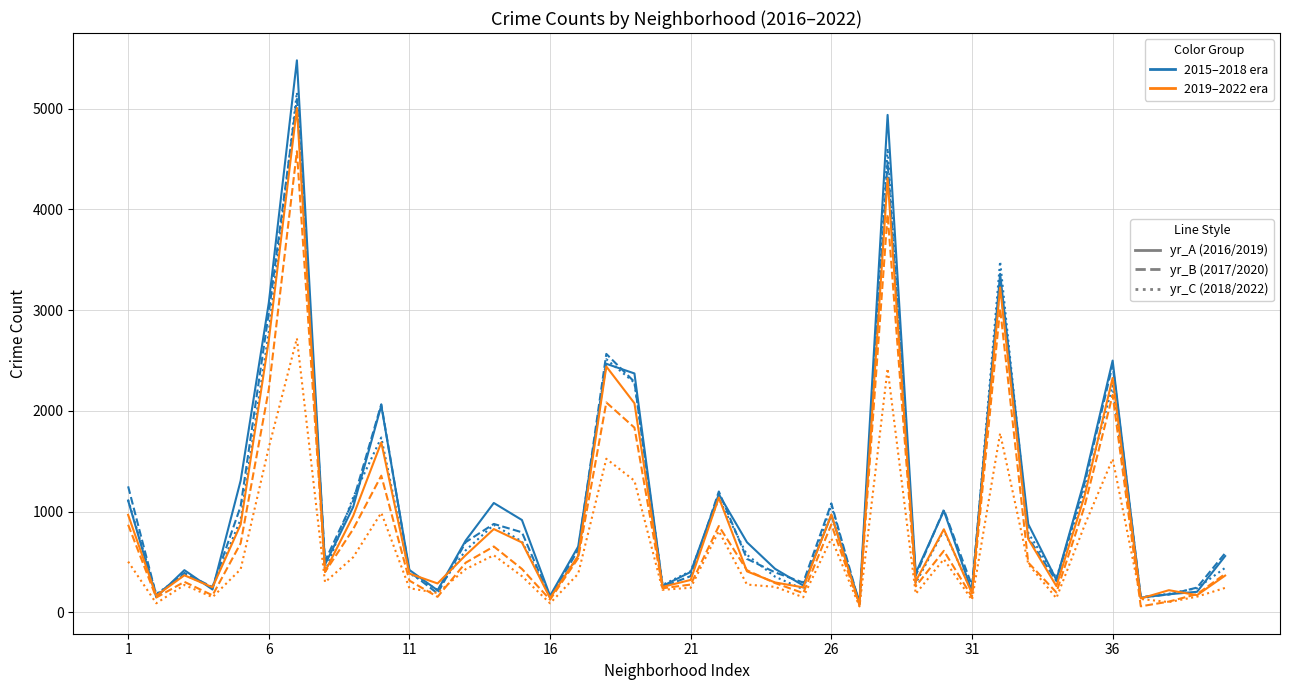

What is the maximum value shown in the chart?

5481